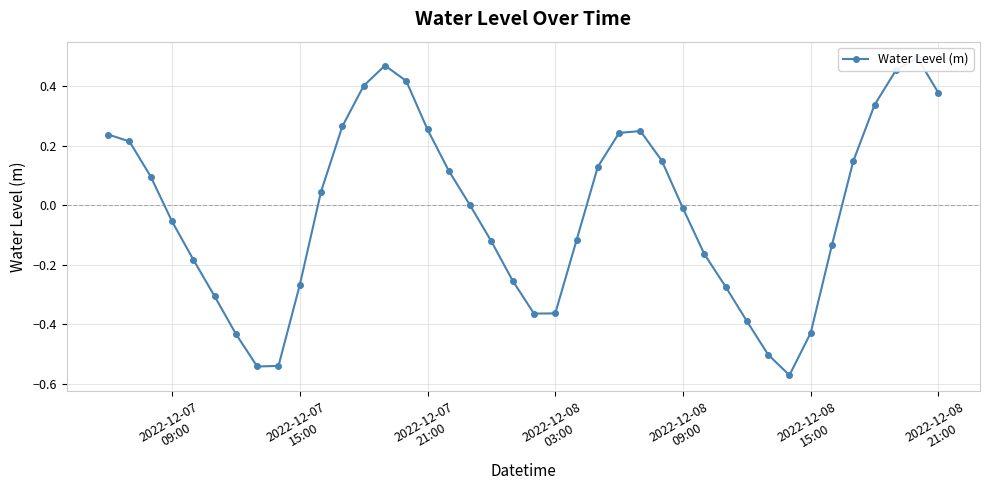

How many interior local valleys (lower than both neighbors) does the data have?

3